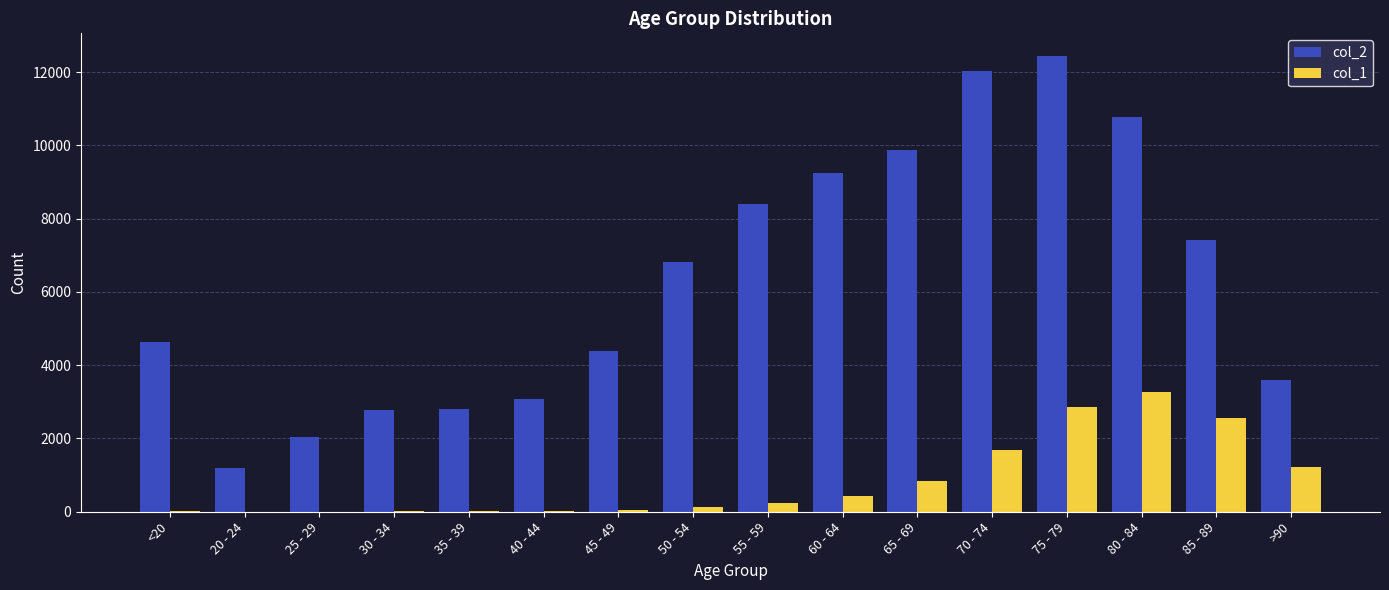

Which series changed the most between 65 - 69 and >90?

col_2